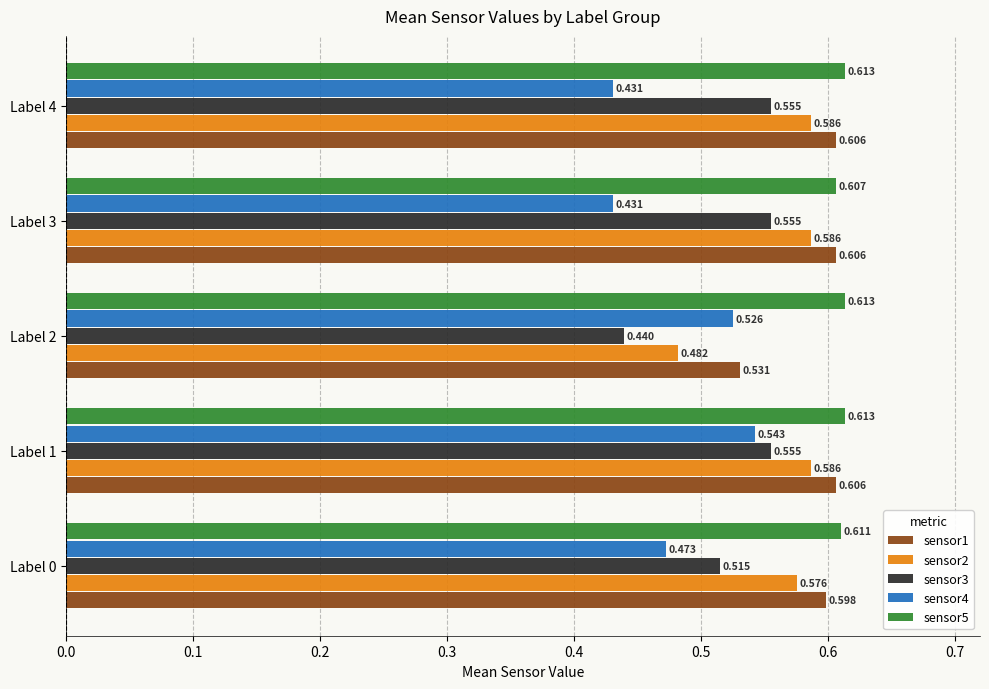

Is the value of sensor3 at Label 1 greater than the value of sensor1 at Label 4?

No